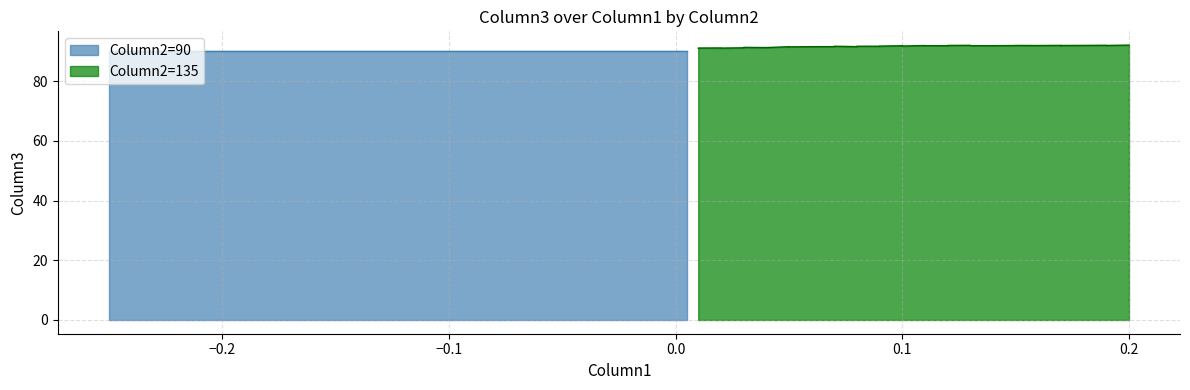

Reading left to right, what are all the values shown in this chart?

90.0	91.9